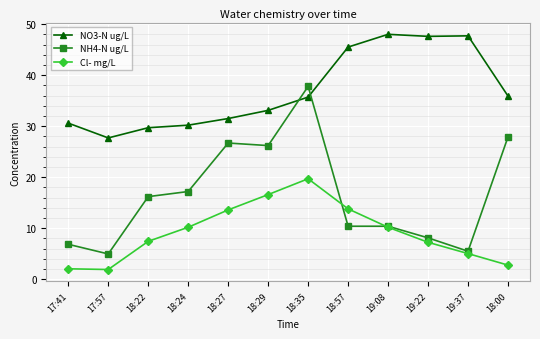

What position from the left is 18:29?

6